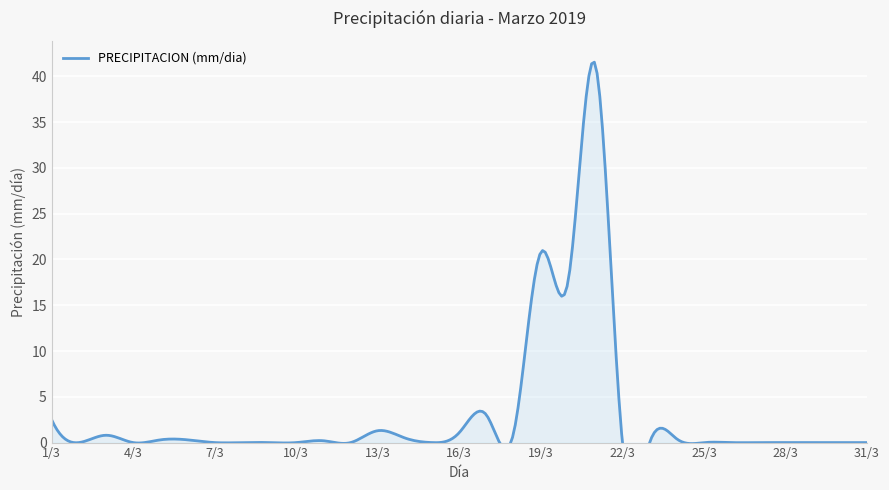

Where is the data nearest to the value 20?

19/3